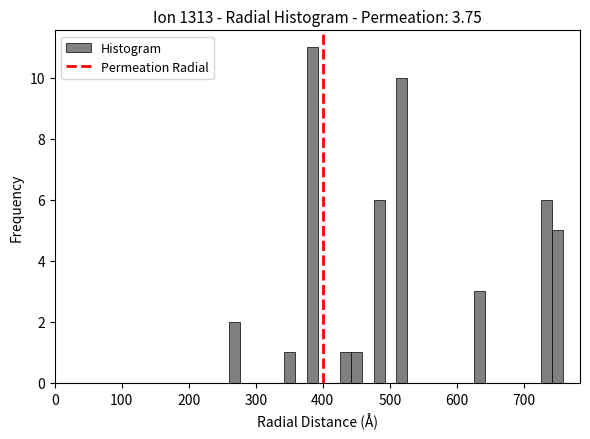

Around what value on the x-axis is the tallest bar? Give the approximate position of its centre, as read against the axis.

380